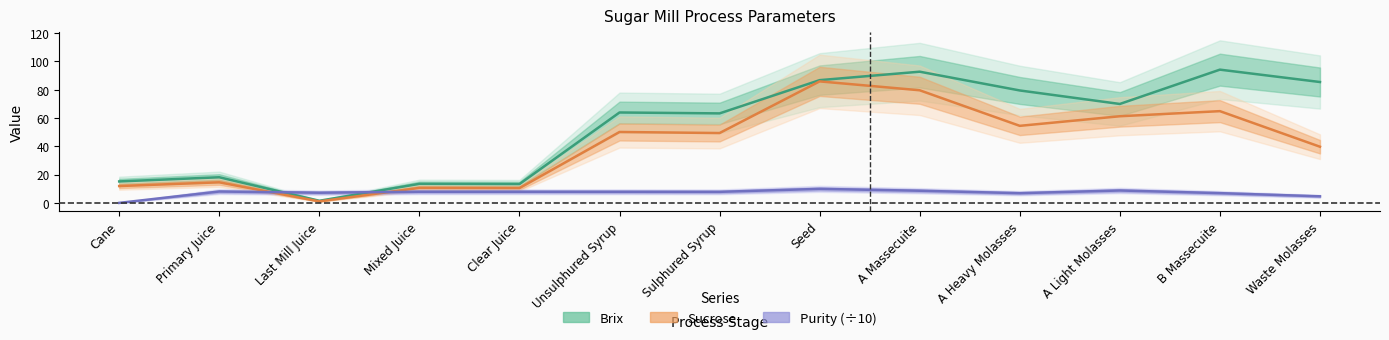

List the labels in order of Purity (÷10) value, largest first.

Seed, A Light Molasses, A Massecuite, Primary Juice, Mixed Juice, Clear Juice, Unsulphured Syrup, Sulphured Syrup, Last Mill Juice, B Massecuite, A Heavy Molasses, Waste Molasses, Cane